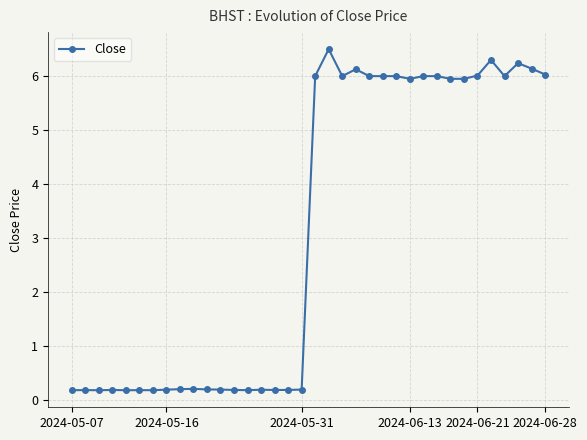

What is the value of the 9th point from the left?

0.2